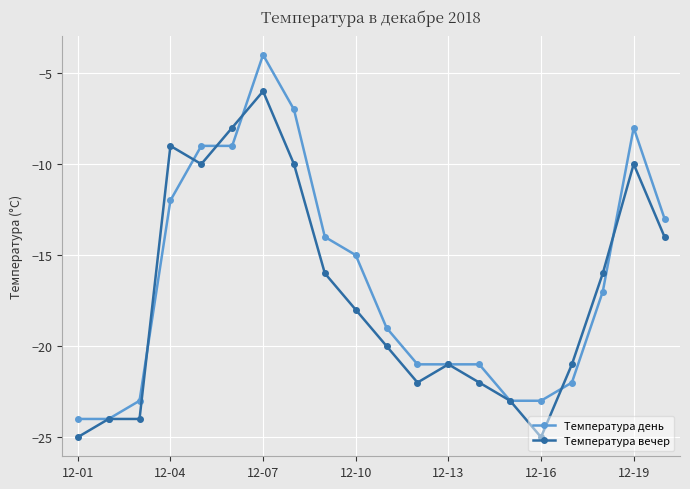

List the series in order of their peak value, highest first.

Температура день, Температура вечер